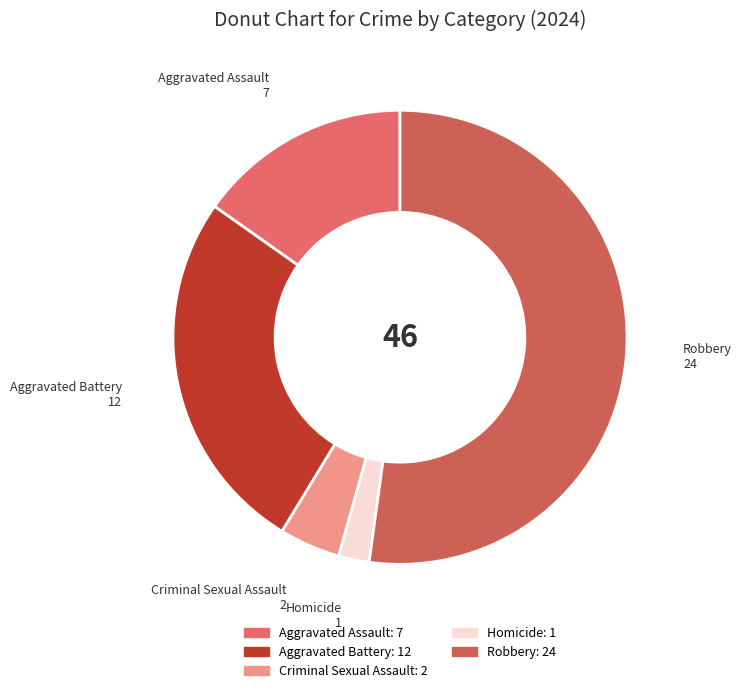

Is it true that Robbery is 52% of the pie?

True